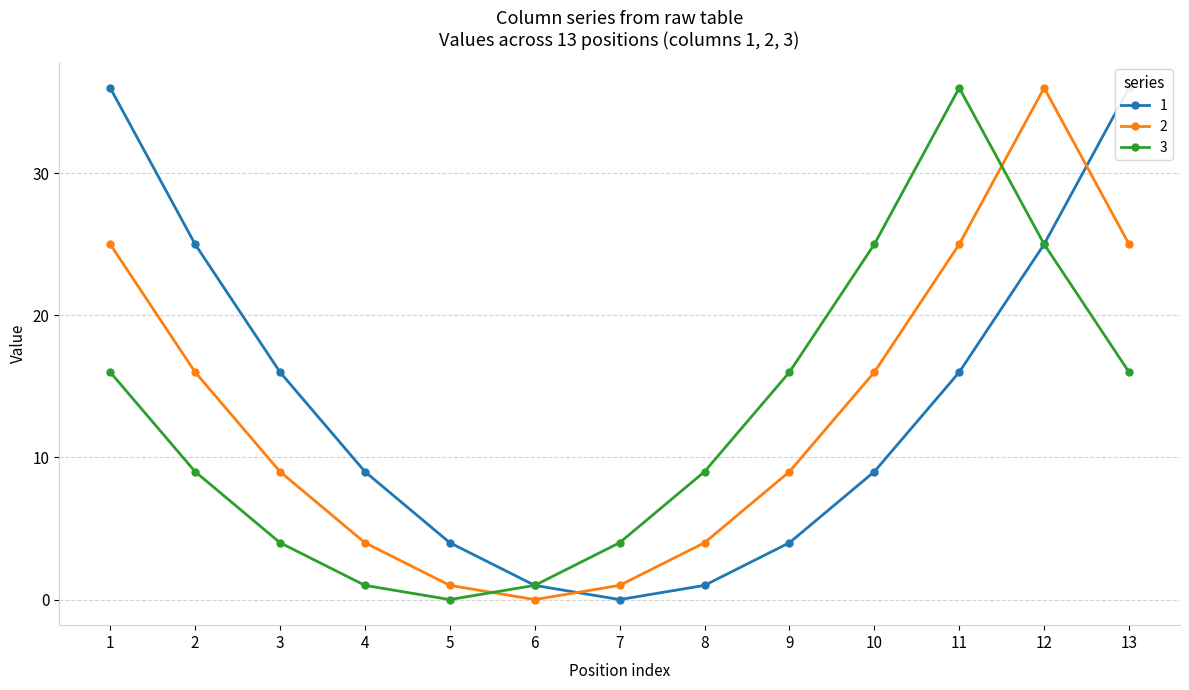

Where do 3 and 2 first cross each other?

5 and 6